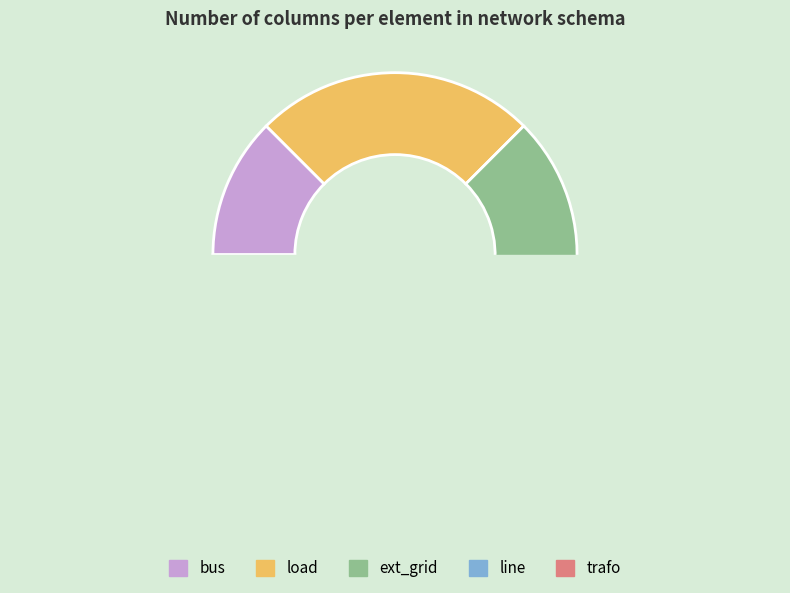

Is there a majority slice in this chart?

No